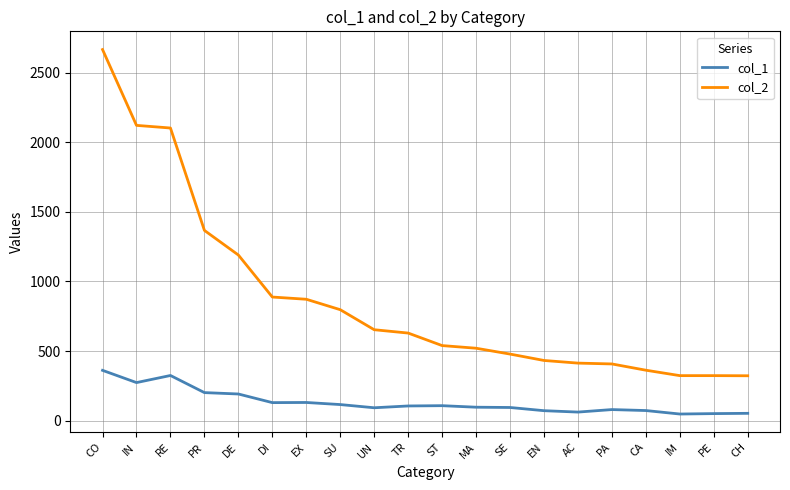

True or false: col_2 and col_1 cross at least once.

False